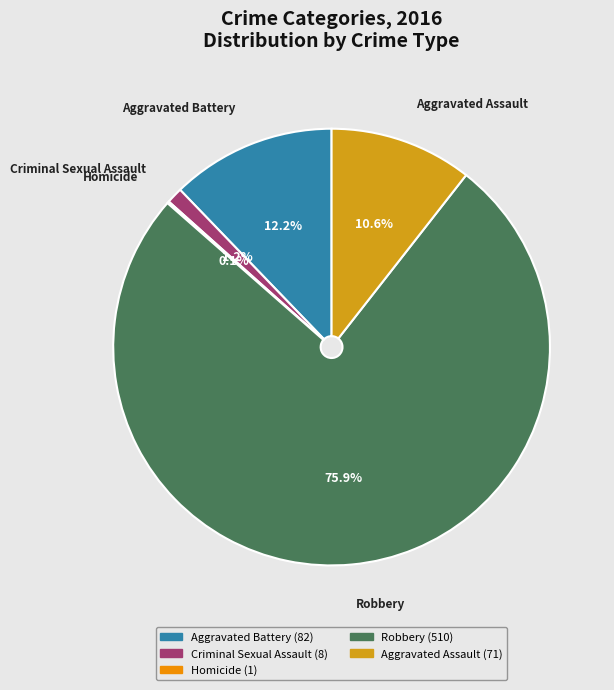

Does any single category account for the majority?

Yes